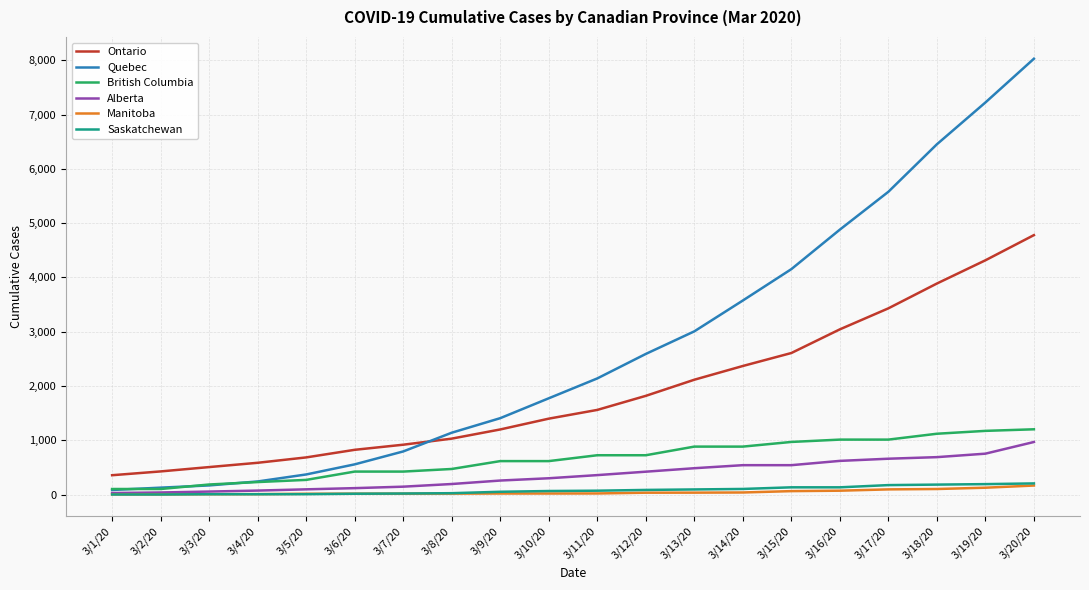

True or false: Ontario and Alberta intersect in this chart.

False